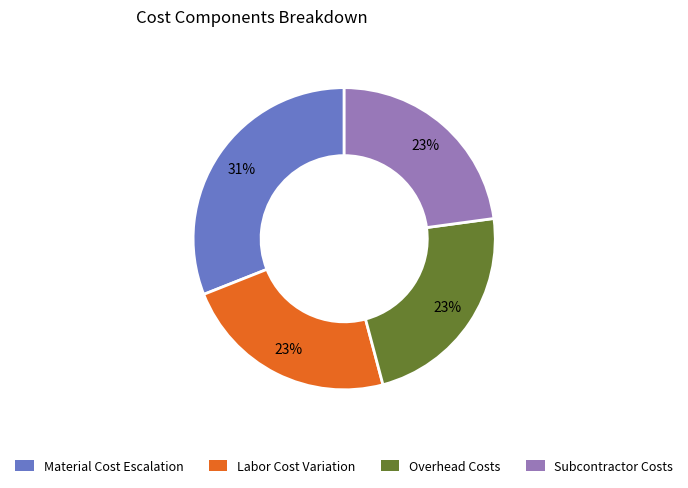

Is there any slice that represents more than half of the pie?

No